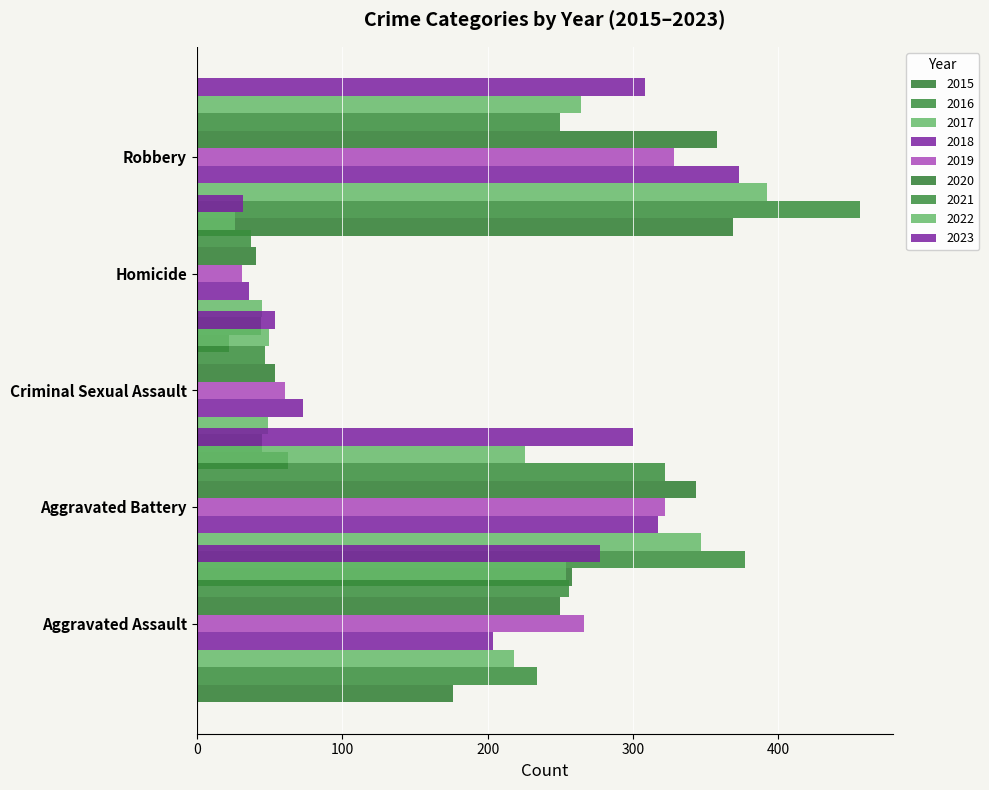

What is the difference between the highest and lowest values at 2021?

285